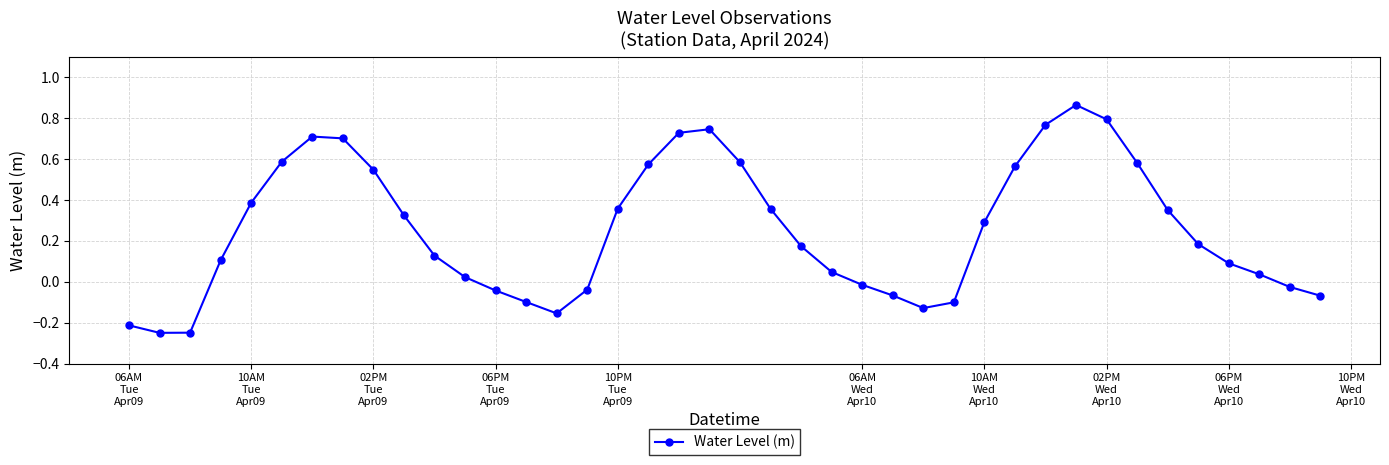

What is the difference between the maximum and minimum values?

1.1